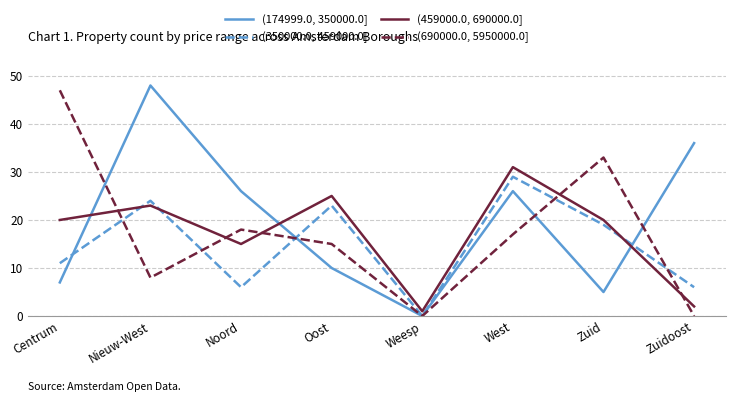

Rank the series by their maximum value, from highest to lowest.

(174999.0, 350000.0], (690000.0, 5950000.0], (459000.0, 690000.0], (350000.0, 459000.0]